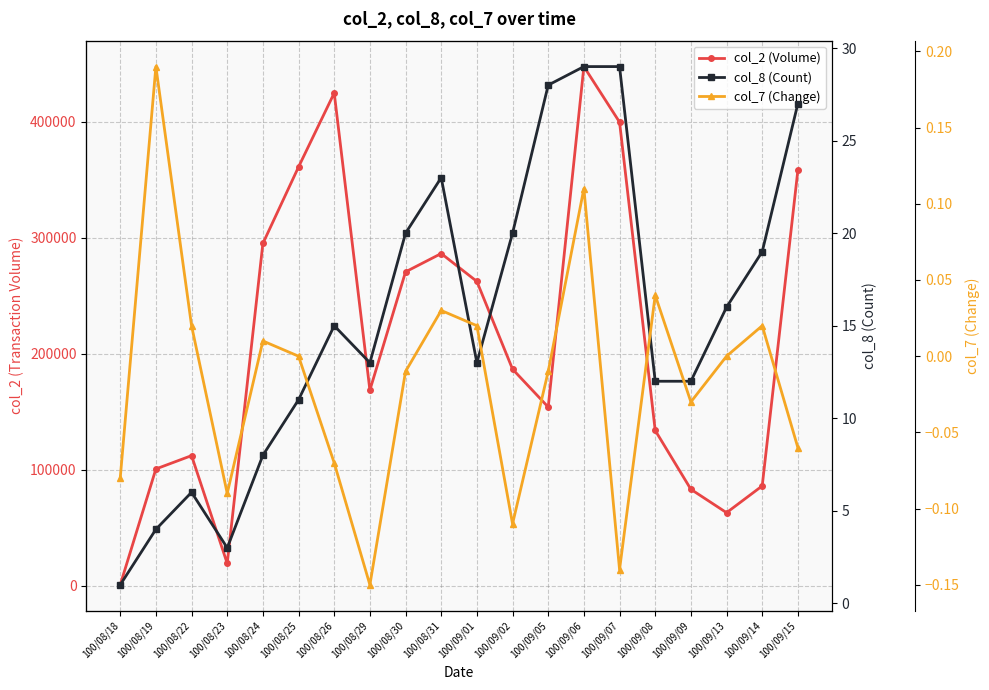

True or false: col_8 (Count) has more than 0 points higher than both neighbors.

True